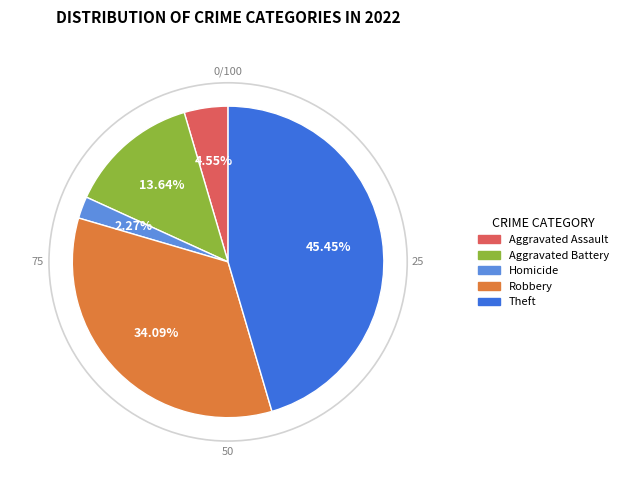

Is there any slice that represents more than half of the pie?

No